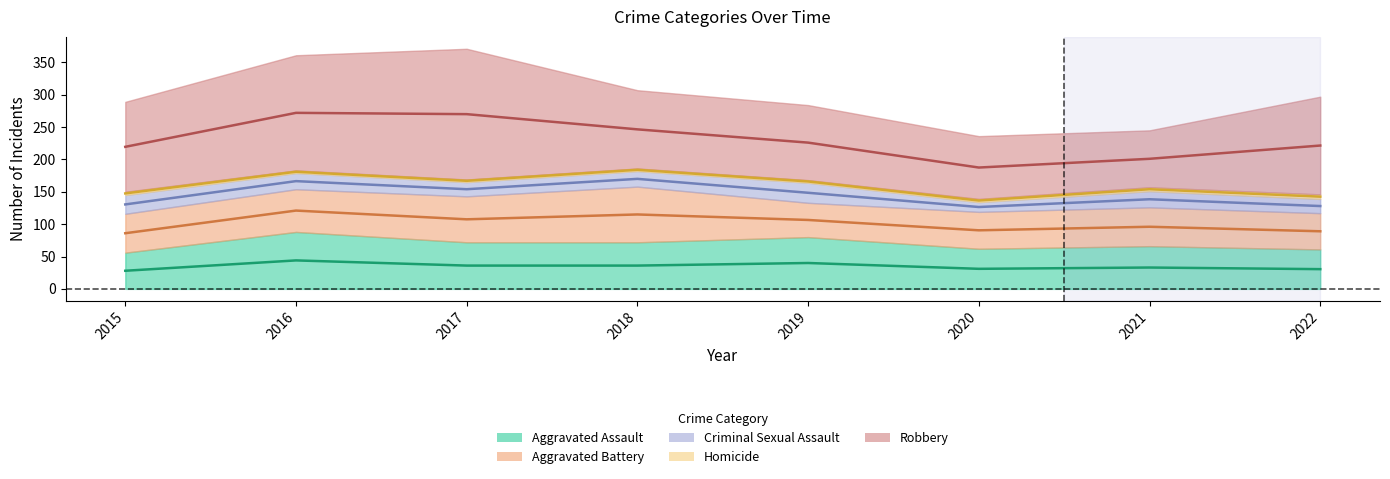

Where is the first local maximum for Aggravated Assault?

2016